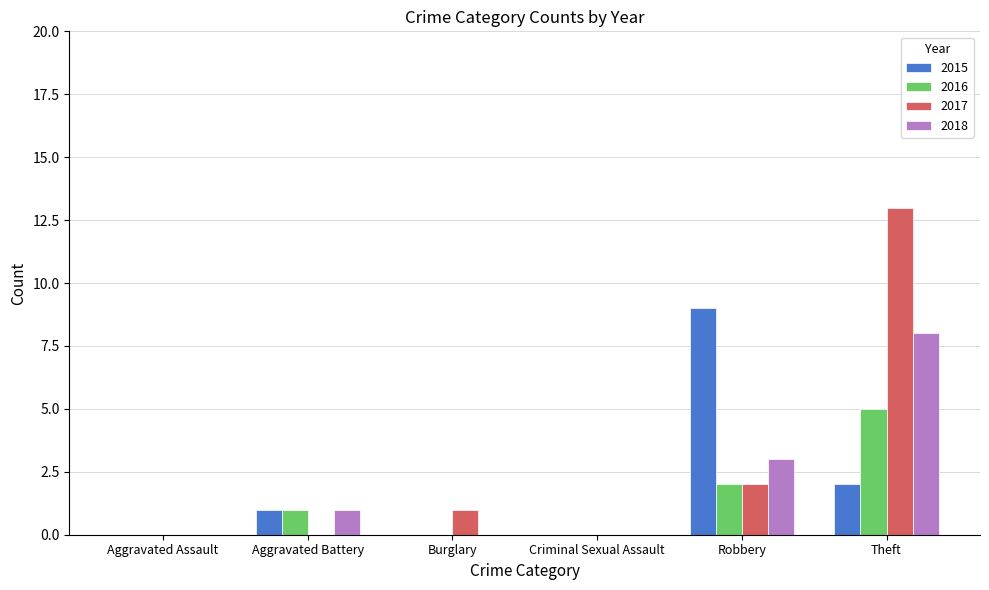

What is the greatest value displayed?

13